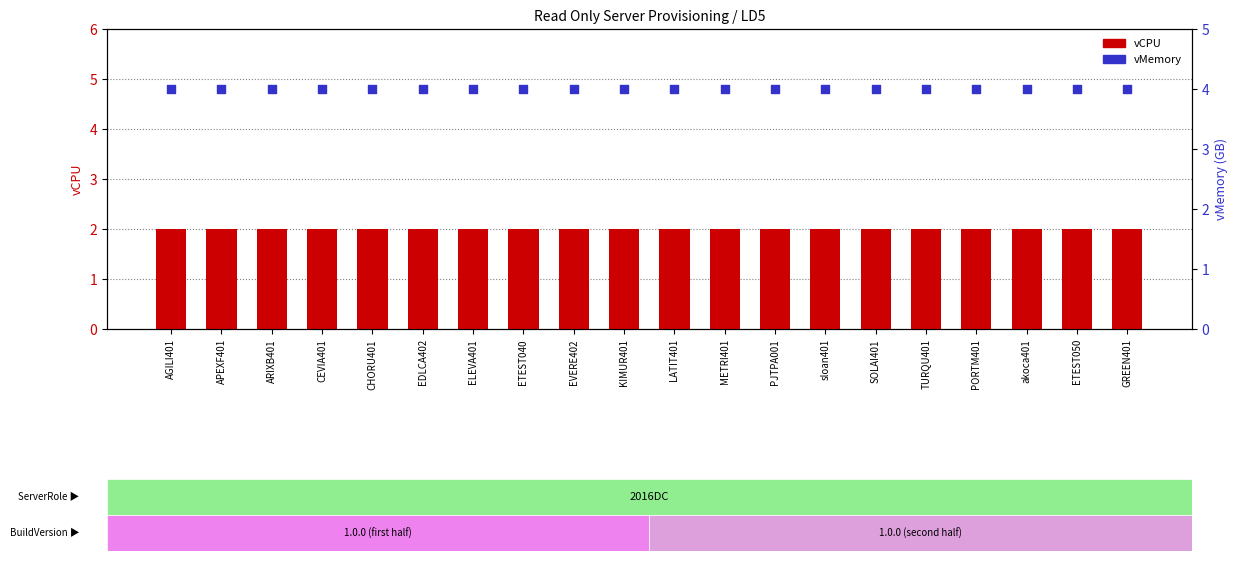

Which series has the largest total across all categories?

vMemory